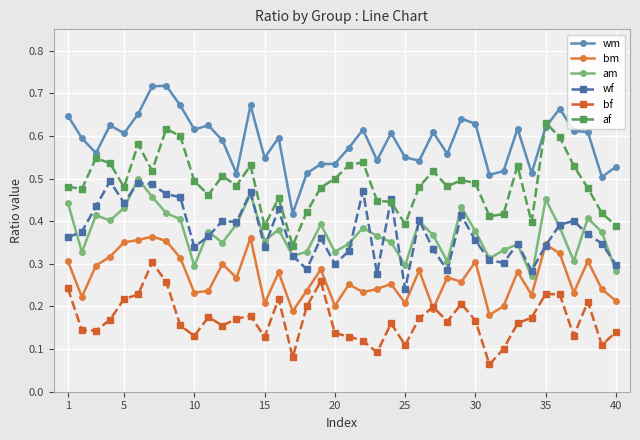

How many am values are between 0 and 1?

40